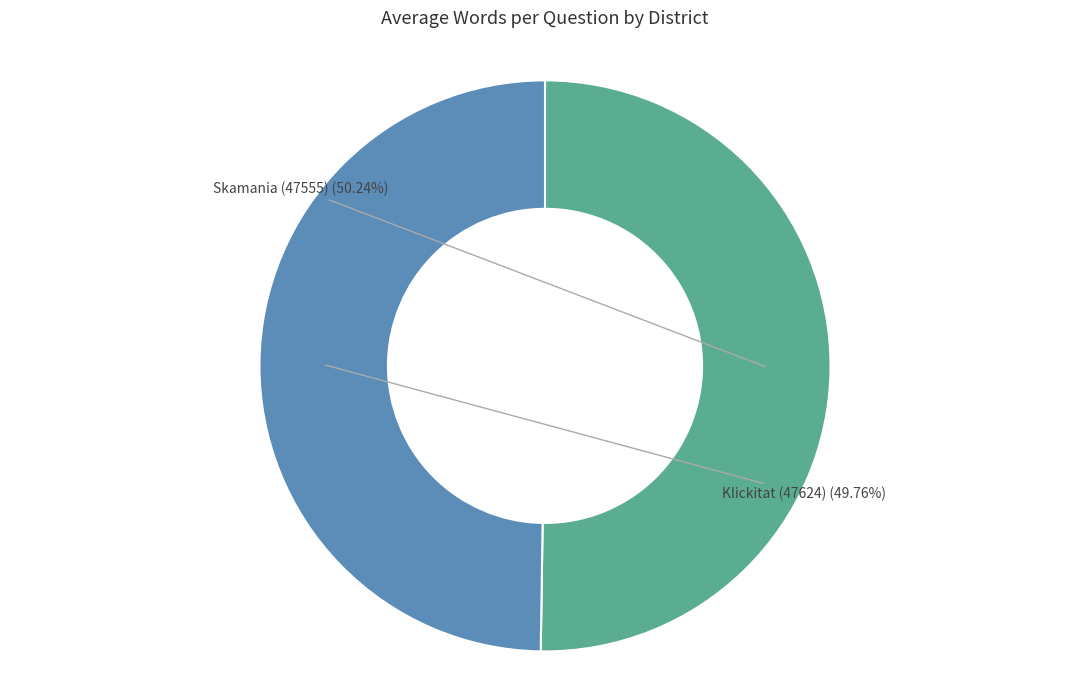

Is there a majority slice in this chart?

Yes